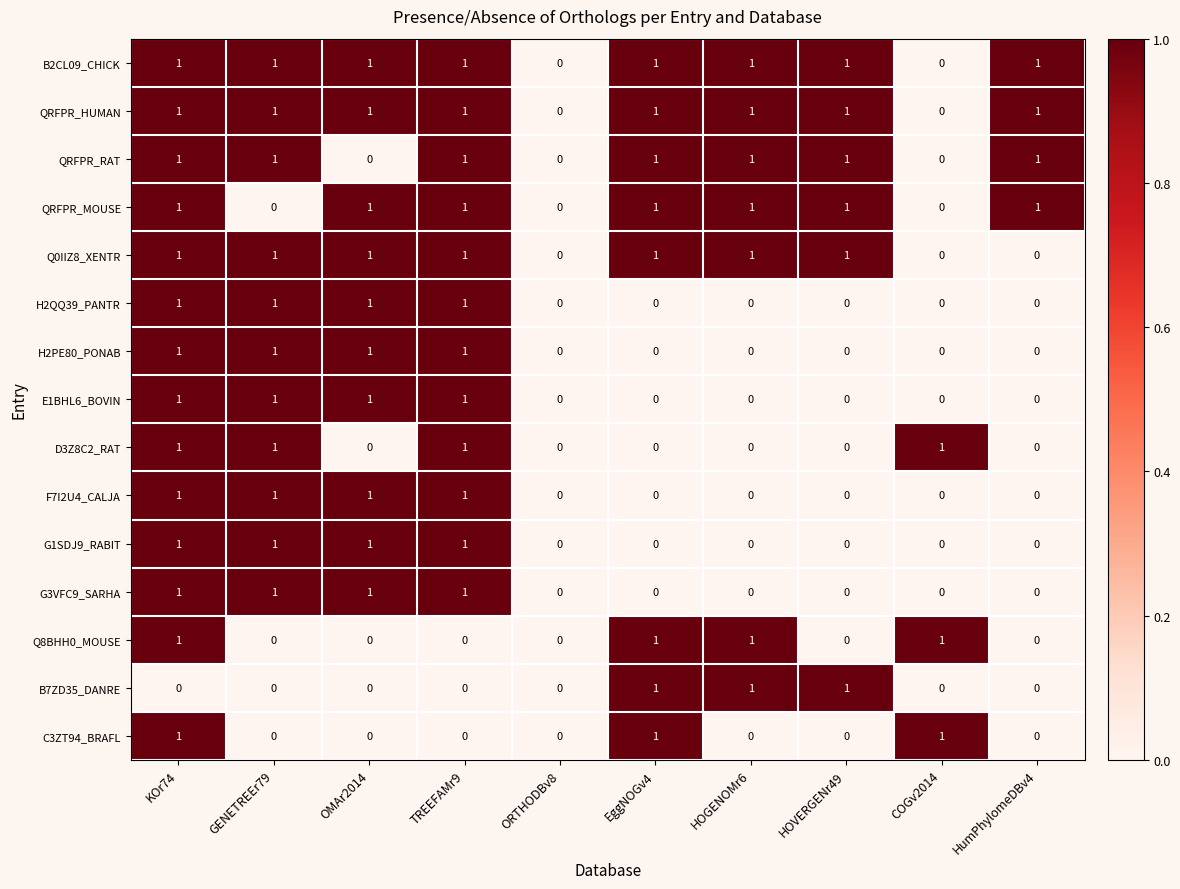

What is the sum of all QRFPR_HUMAN values?

8